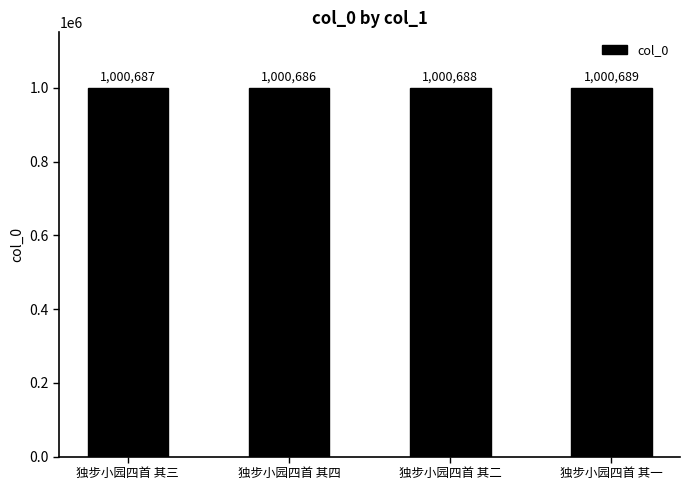

How many bars are there in total?

4